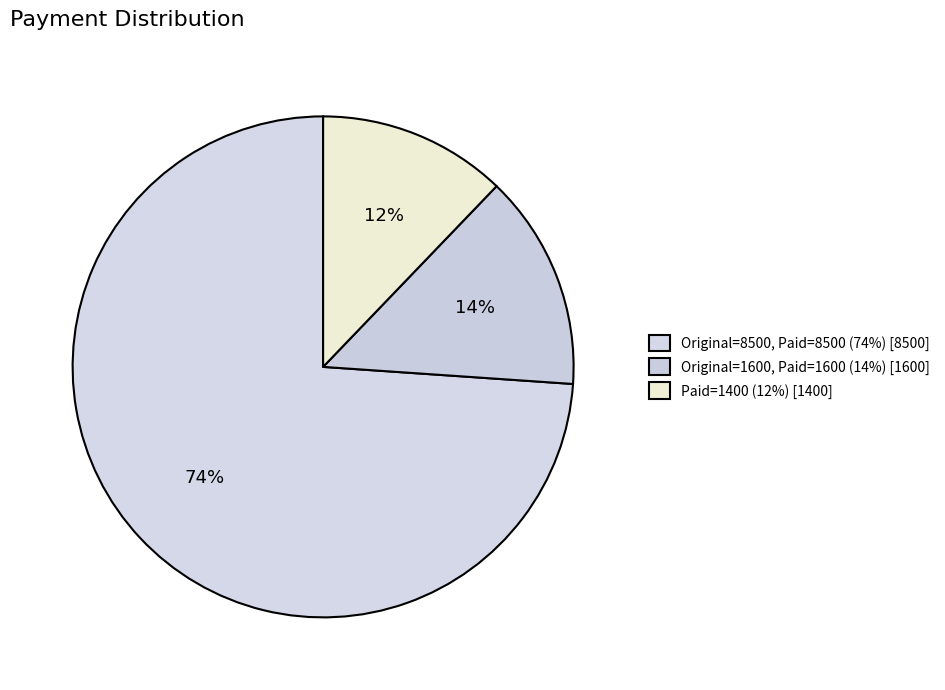

Rank the categories by value from highest to lowest.

Original=8500, Paid=8500, Original=1600, Paid=1600, Paid=1400